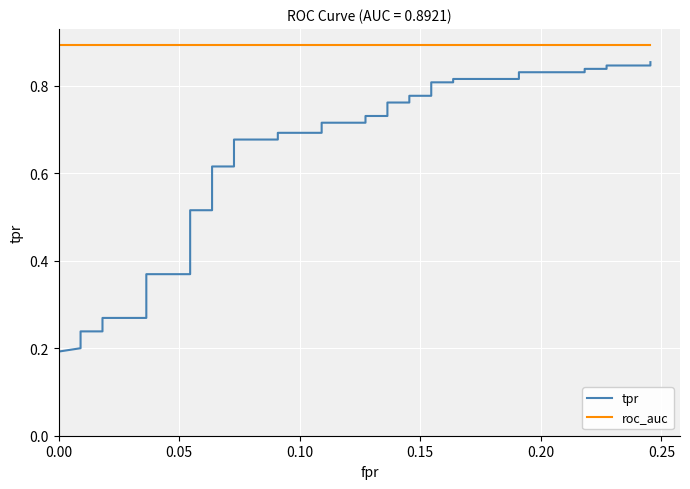

True or false: roc_auc has a value of 0.9 at 0.20.

True